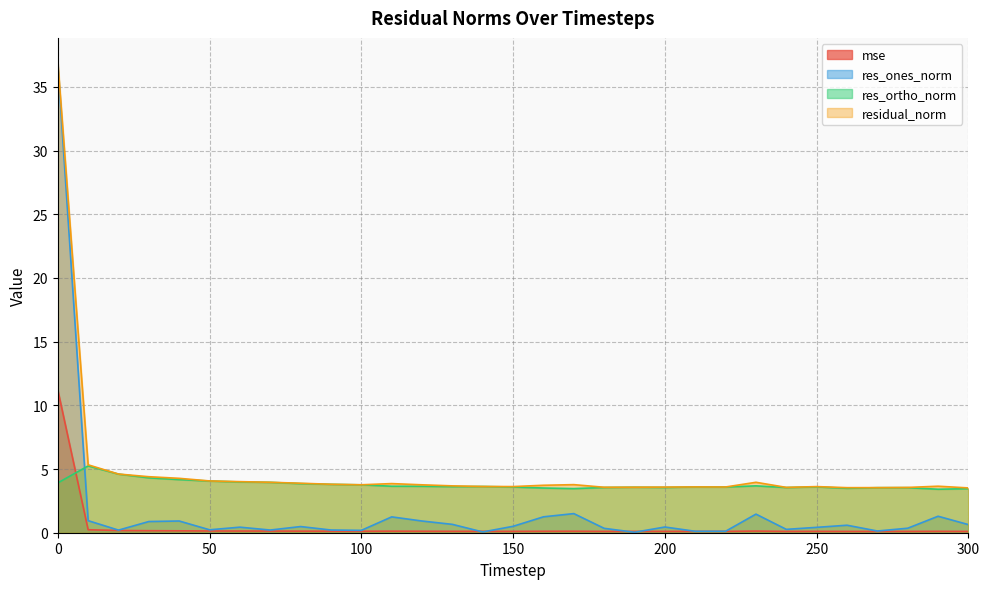

At 10, list the series in order from largest to smallest.

residual_norm, res_ortho_norm, res_ones_norm, mse